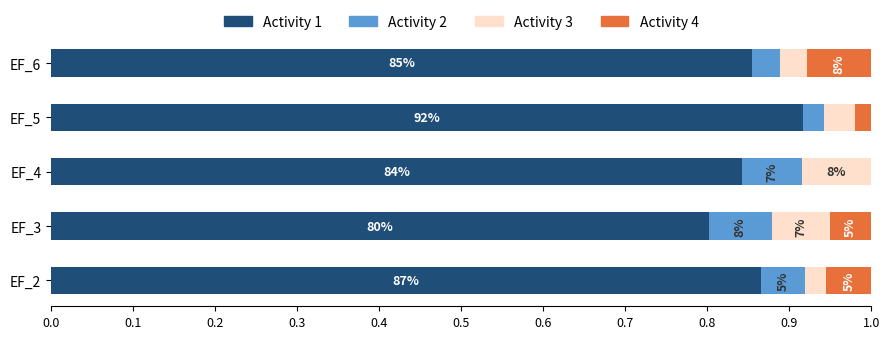

What are all the series names shown in the legend?

Activity 1, Activity 2, Activity 3, Activity 4